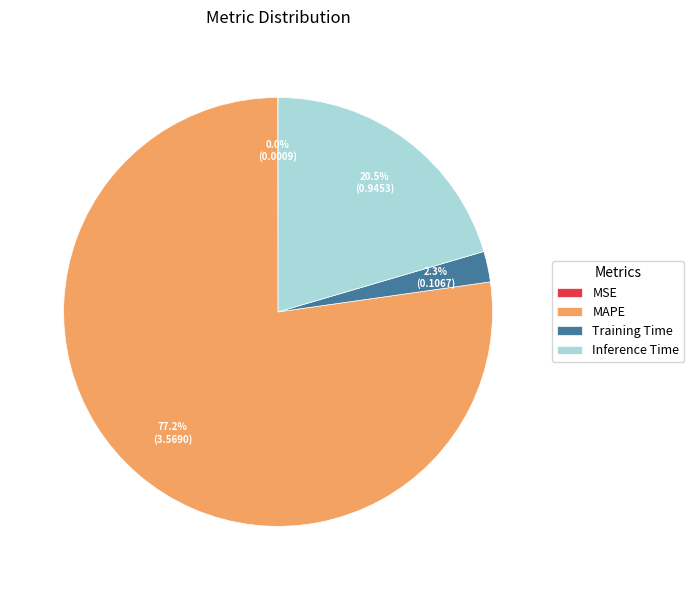

To the nearest percent, what is the difference between the largest and smallest slice percentages?

77%